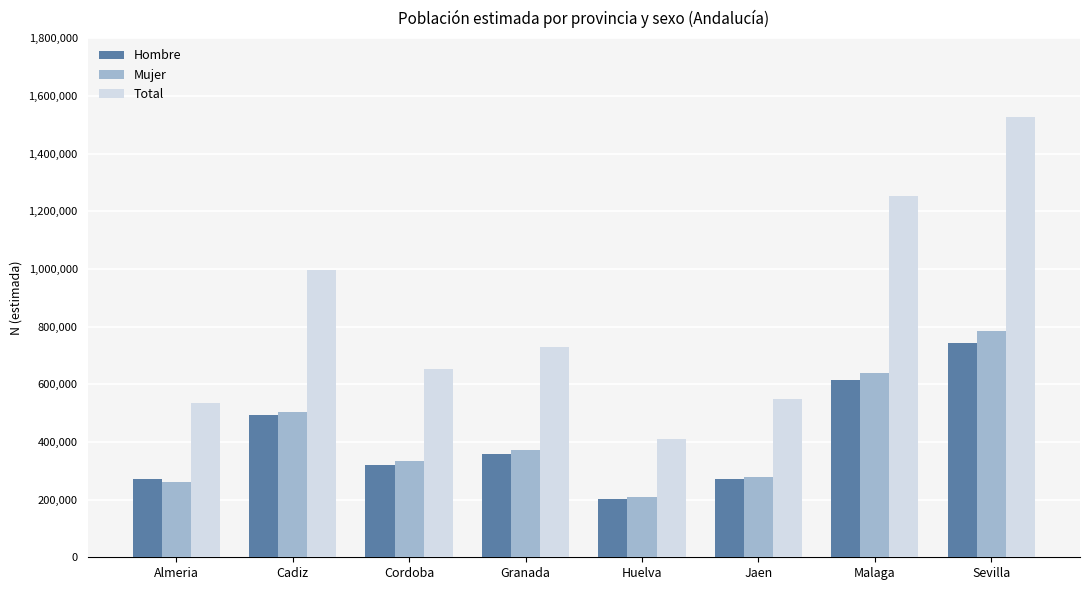

List the labels in order of Total value, largest first.

Sevilla, Malaga, Cadiz, Granada, Cordoba, Jaen, Almeria, Huelva